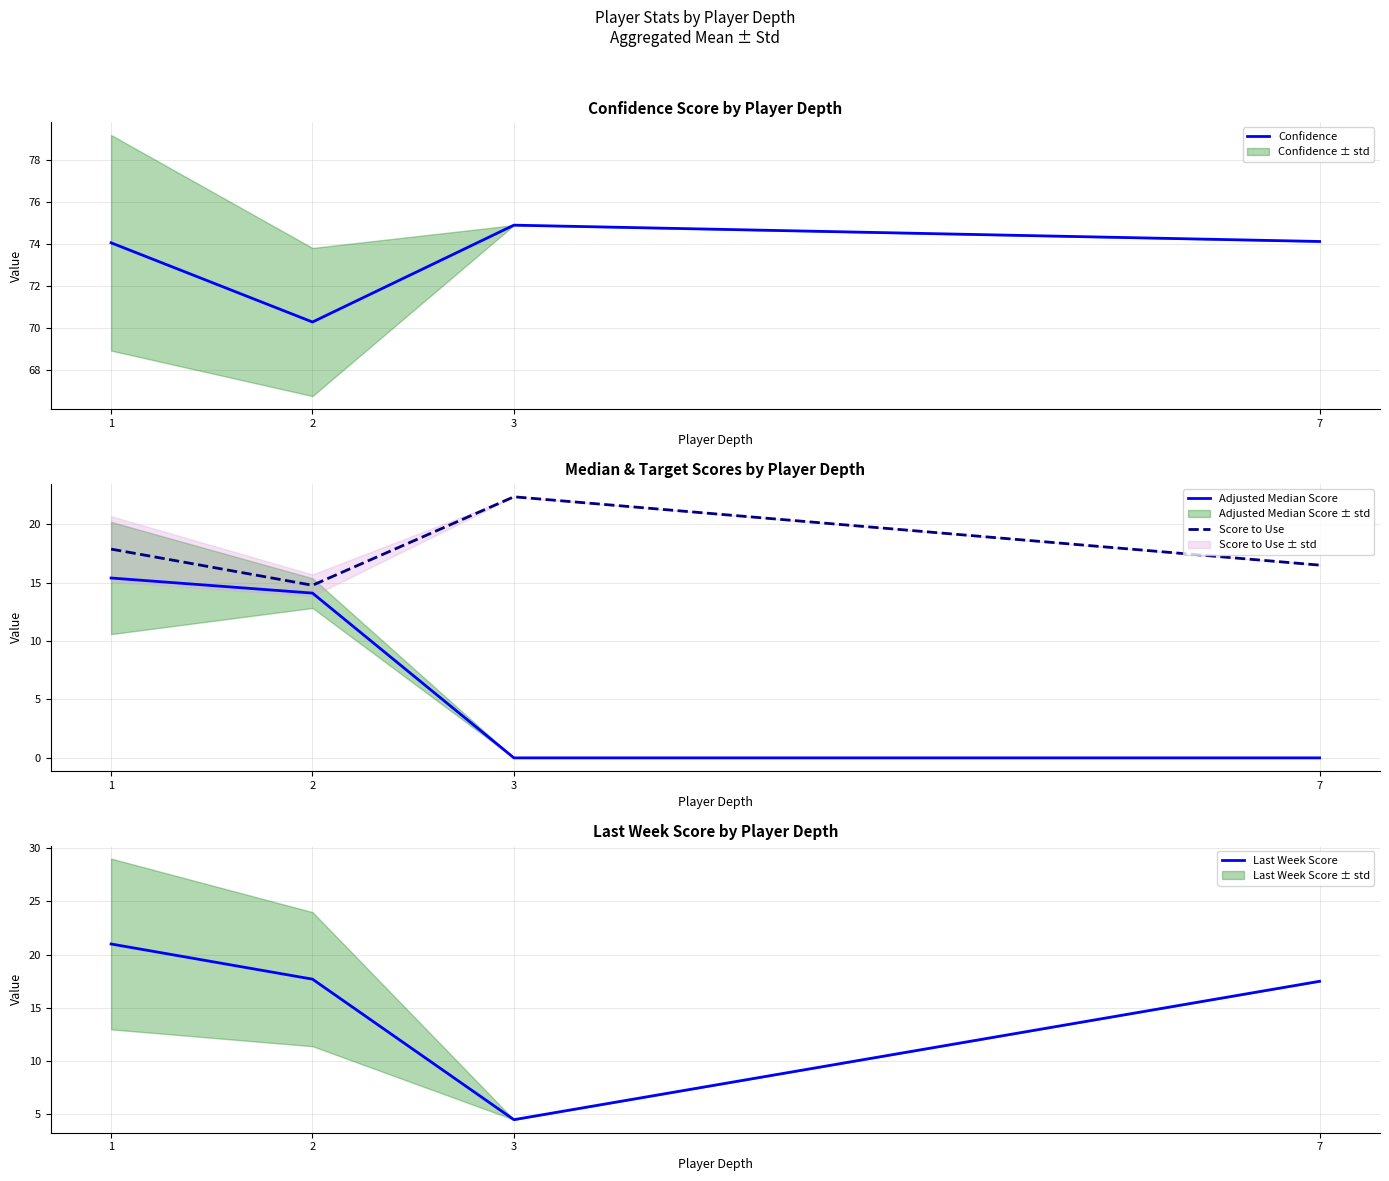

What value does the Confidence series have at 7?

74.1